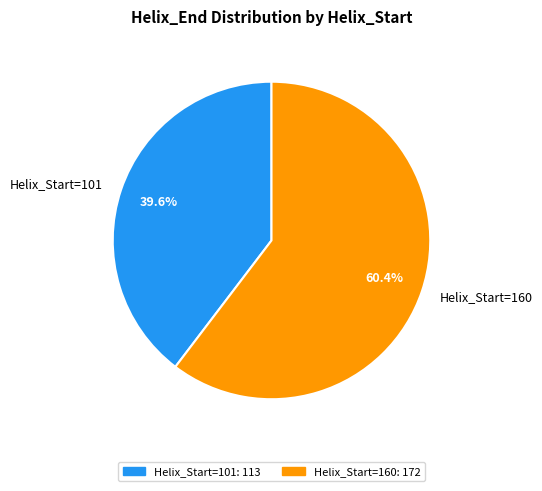

True or false: Helix_Start=101 accounts for 45% of the total.

False